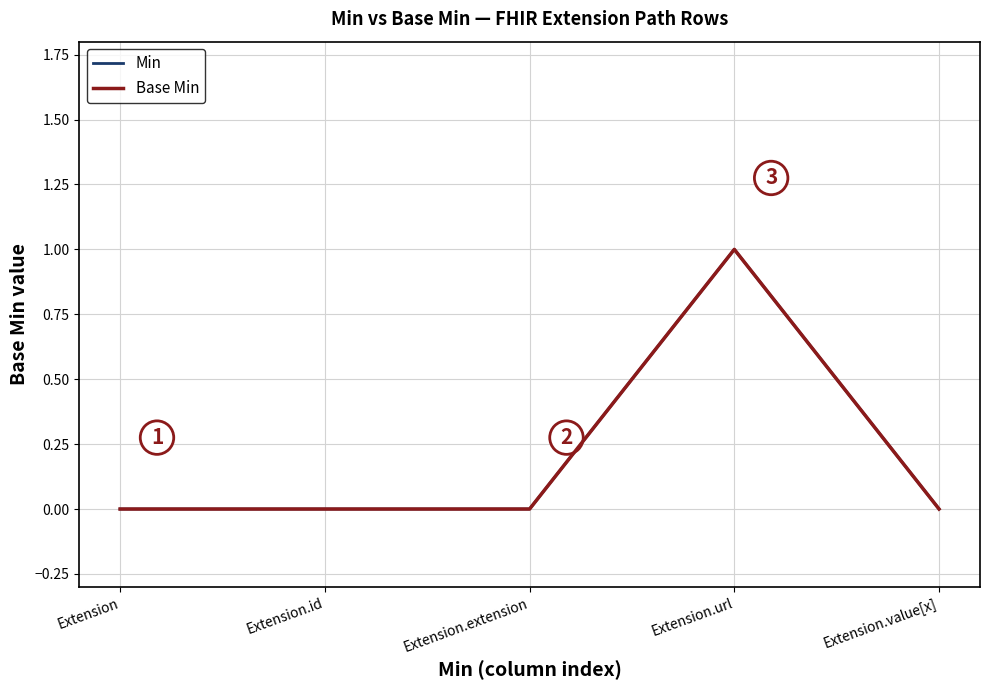

Count the number of data series in this chart.

2